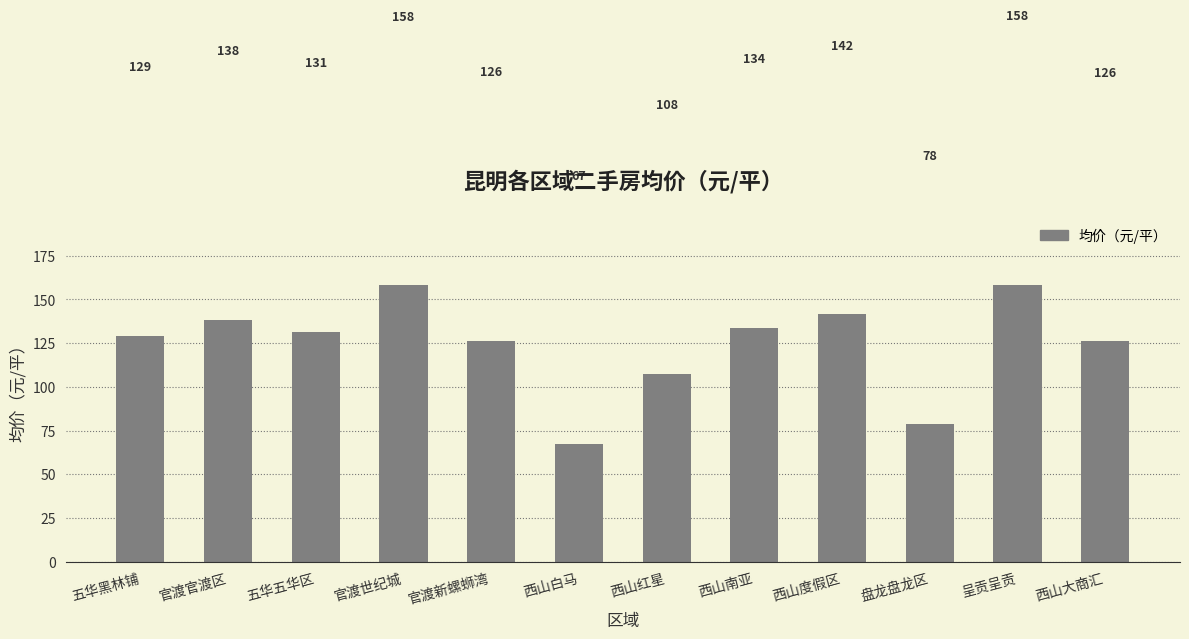

What is the smallest value displayed?

67.0